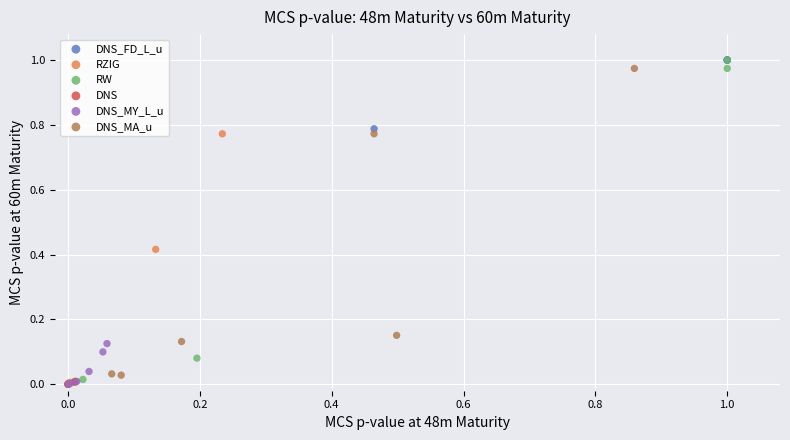

Which series has the widest spread of Y values?

RW